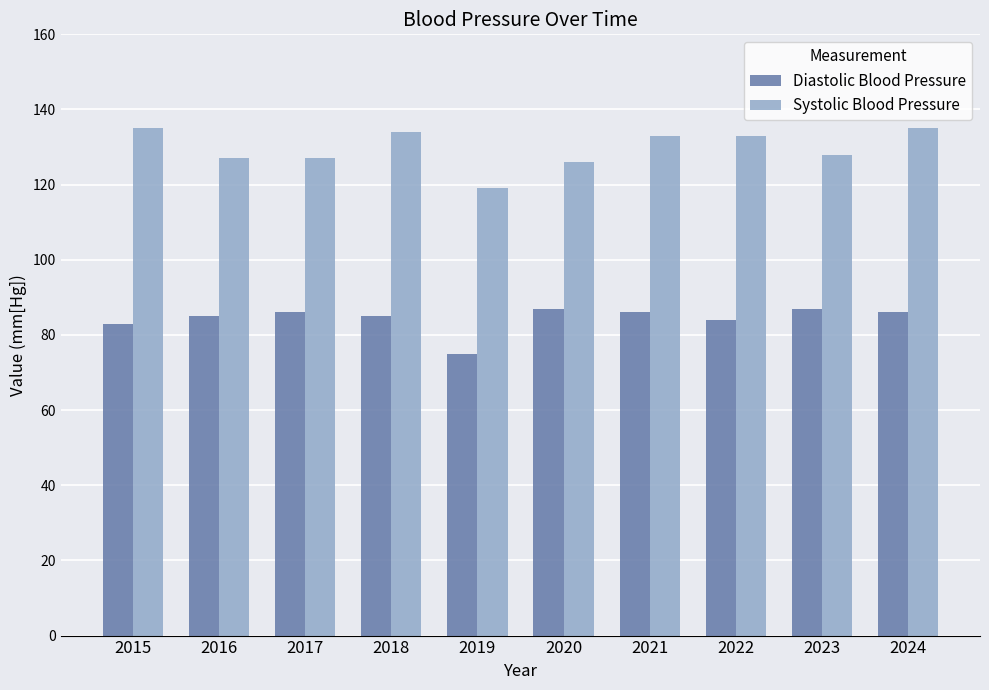

Reading right to left, list all the values displayed in this chart.

Diastolic Blood Pressure: 86	87	84	86	87	75	85	86	85	83
Systolic Blood Pressure: 135	128	133	133	126	119	134	127	127	135